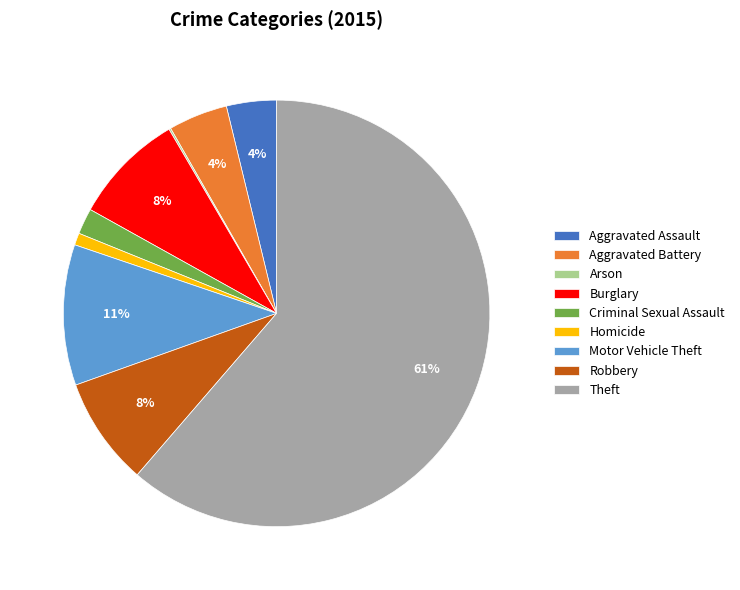

Combined, do Motor Vehicle Theft and Burglary account for over 50%?

No